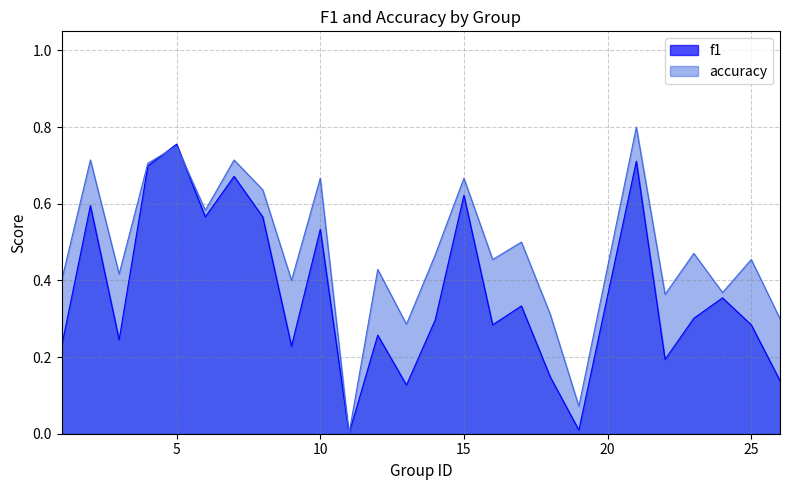

Does the chart have visible grid lines?

Yes